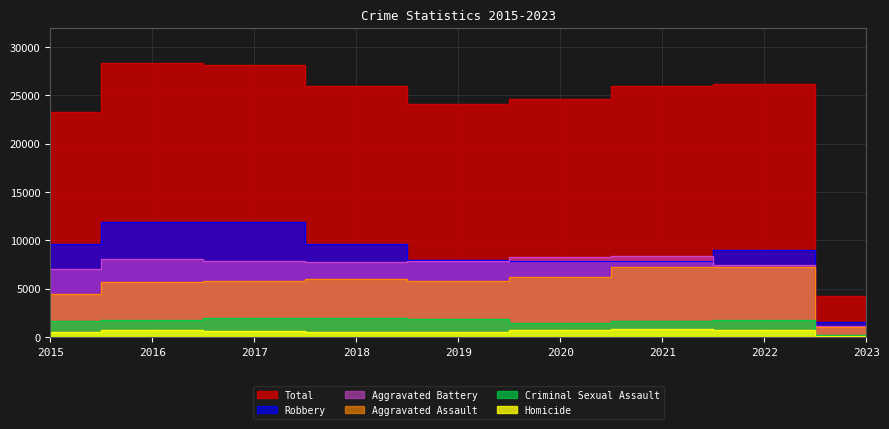

Is it true that Total equals 24678 at 2020?

True